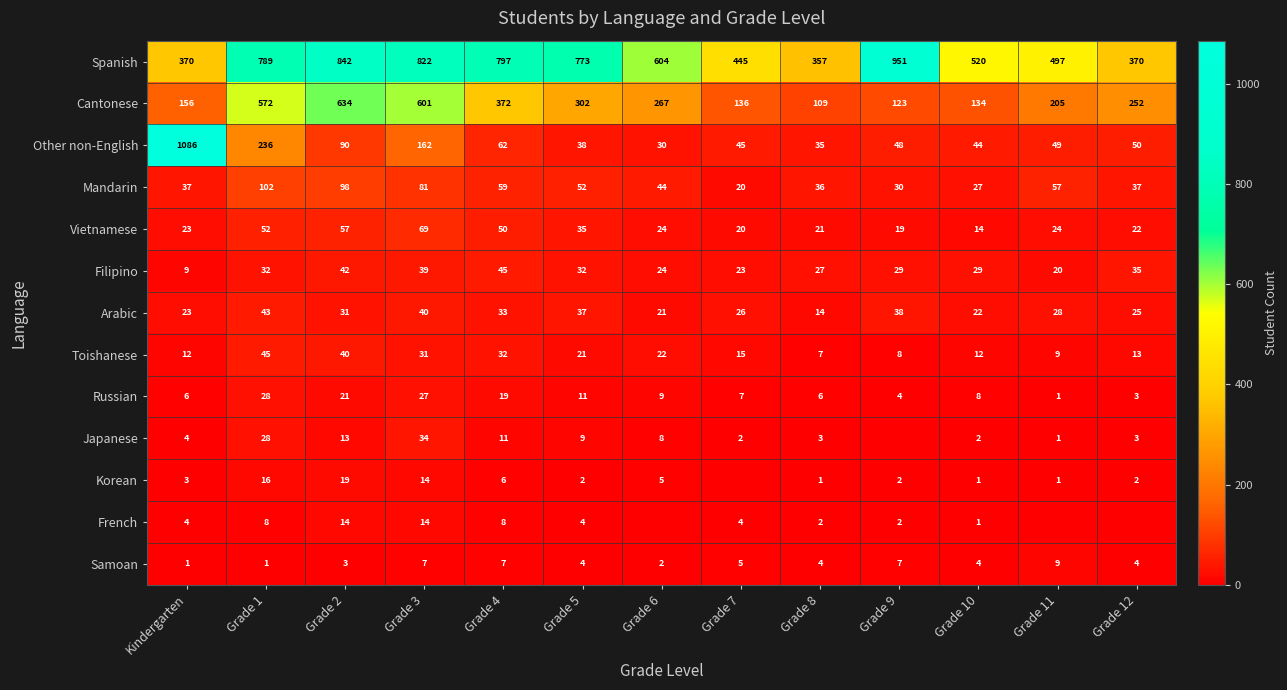

Which category has the lowest value across all series?

Grade 9